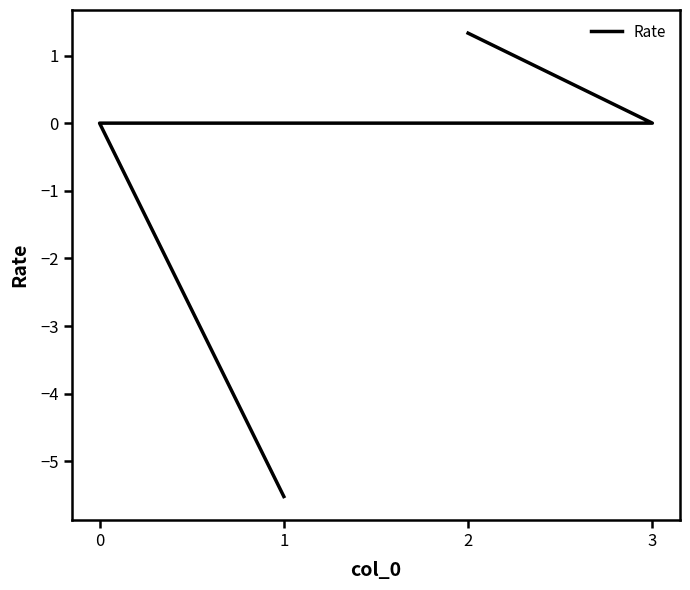

What is the difference between the values at 0 and 1?

5.5